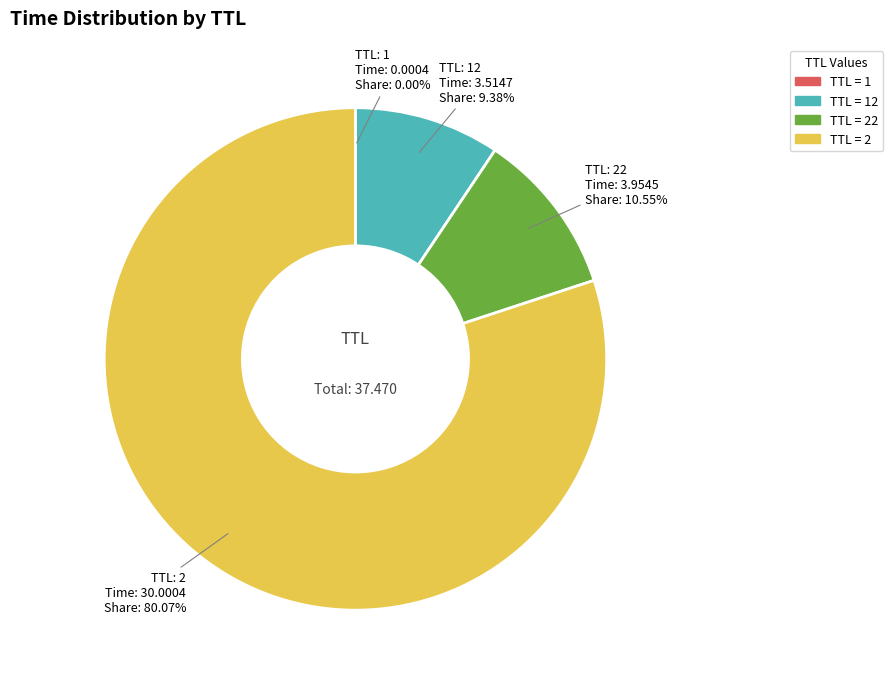

Does any single category account for the majority?

Yes